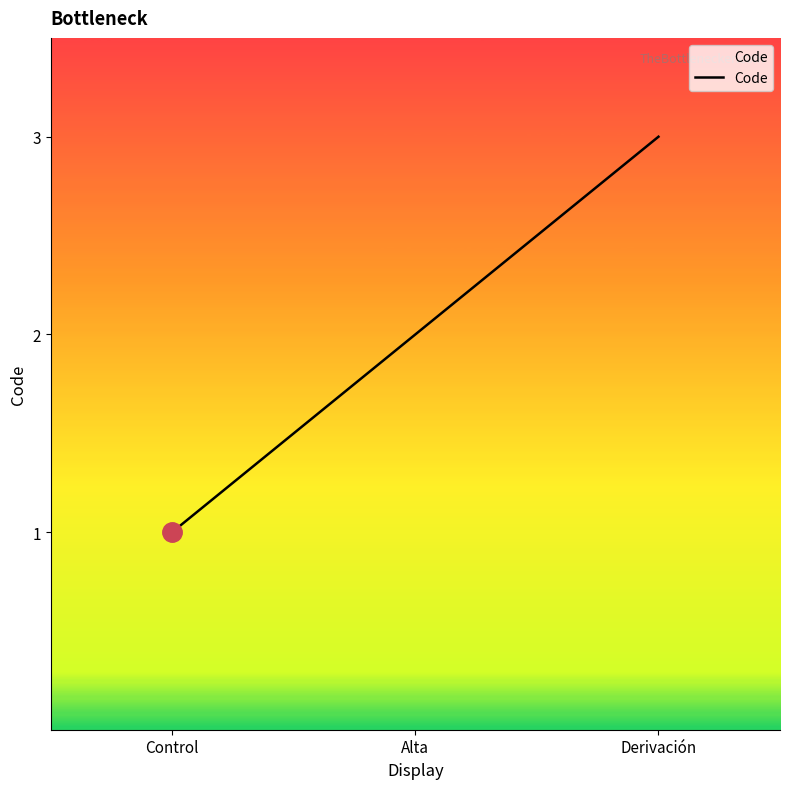

What position from the left is Control?

1